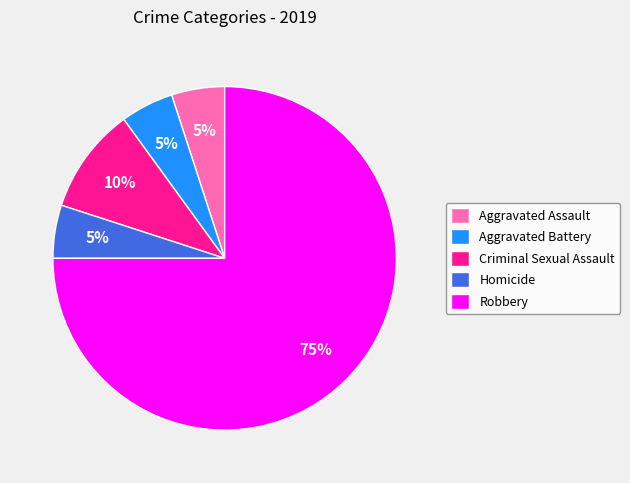

Is Robbery the majority of the pie?

Yes